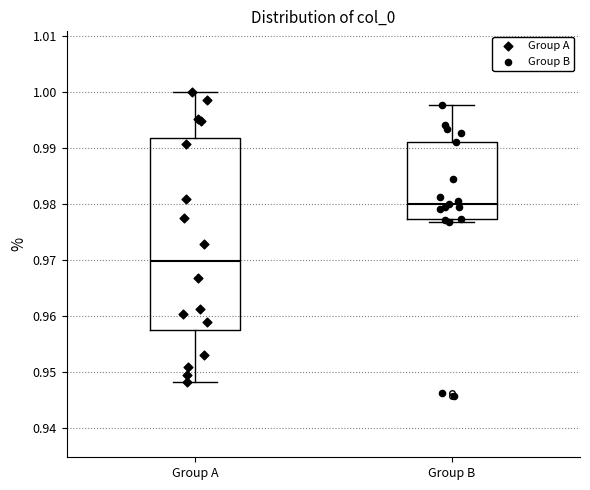

Which box is the tallest, from its lower edge to its upper edge?

Group A